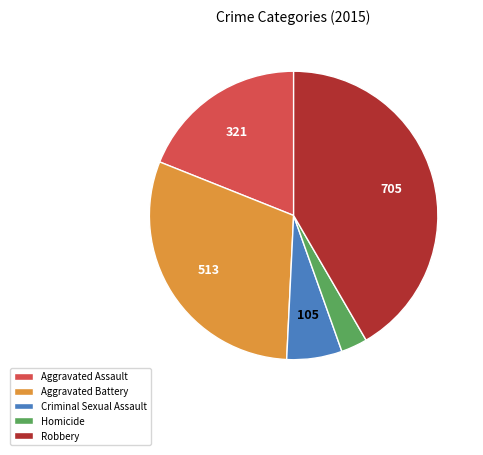

Is it true that Aggravated Assault is 27% of the pie?

False